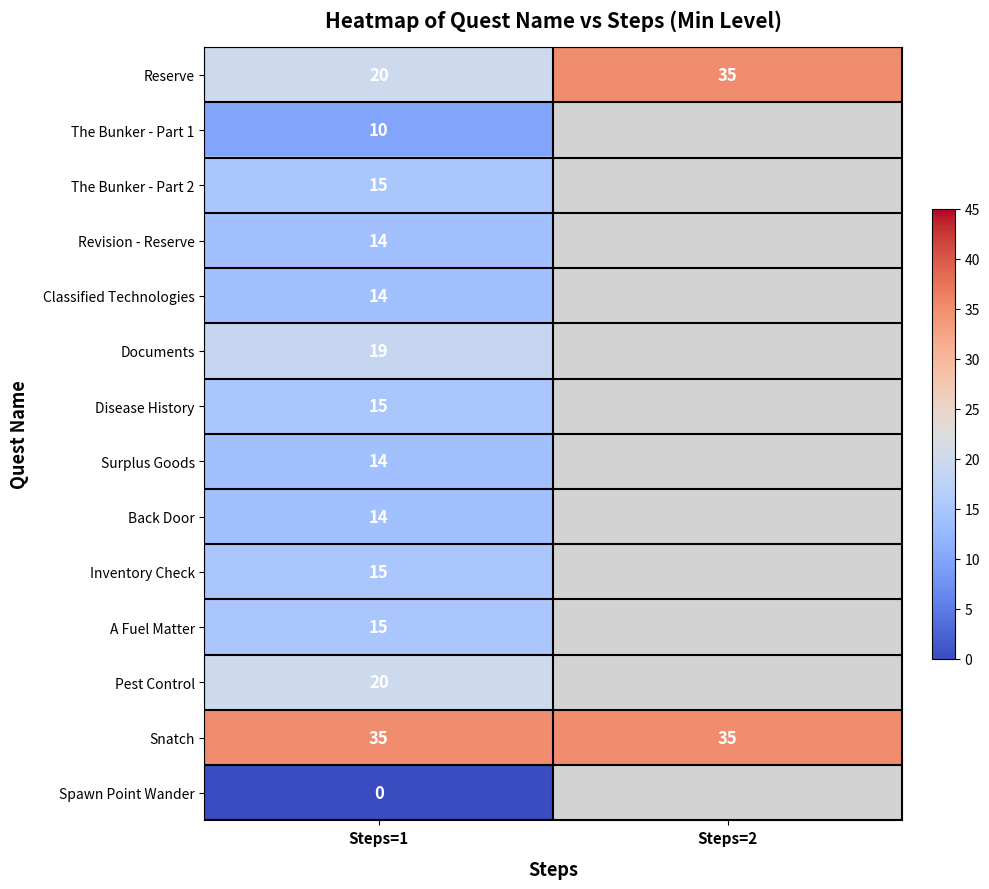

Which has a higher value, Steps=1 or Steps=2?

Steps=2